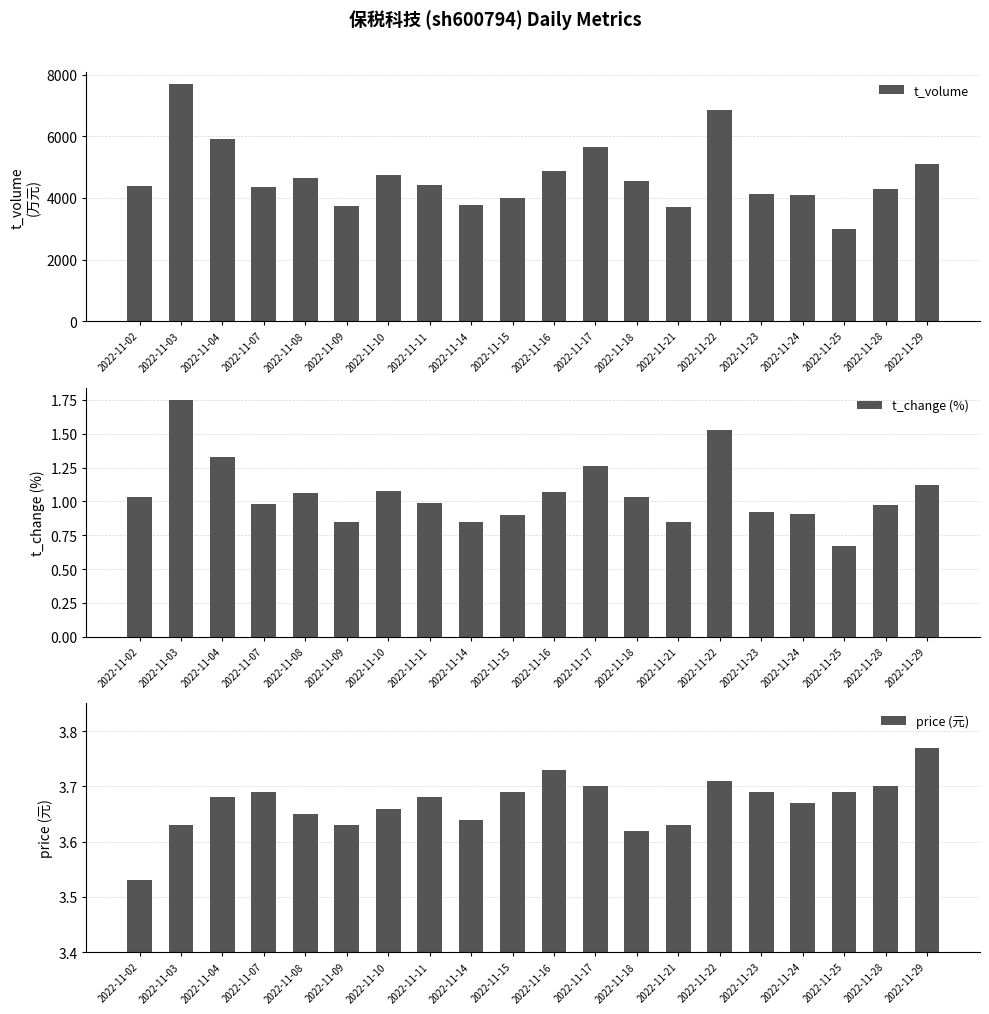

Rank the series at 2022-11-10 from highest to lowest value.

t_volume, price (元), t_change (%)